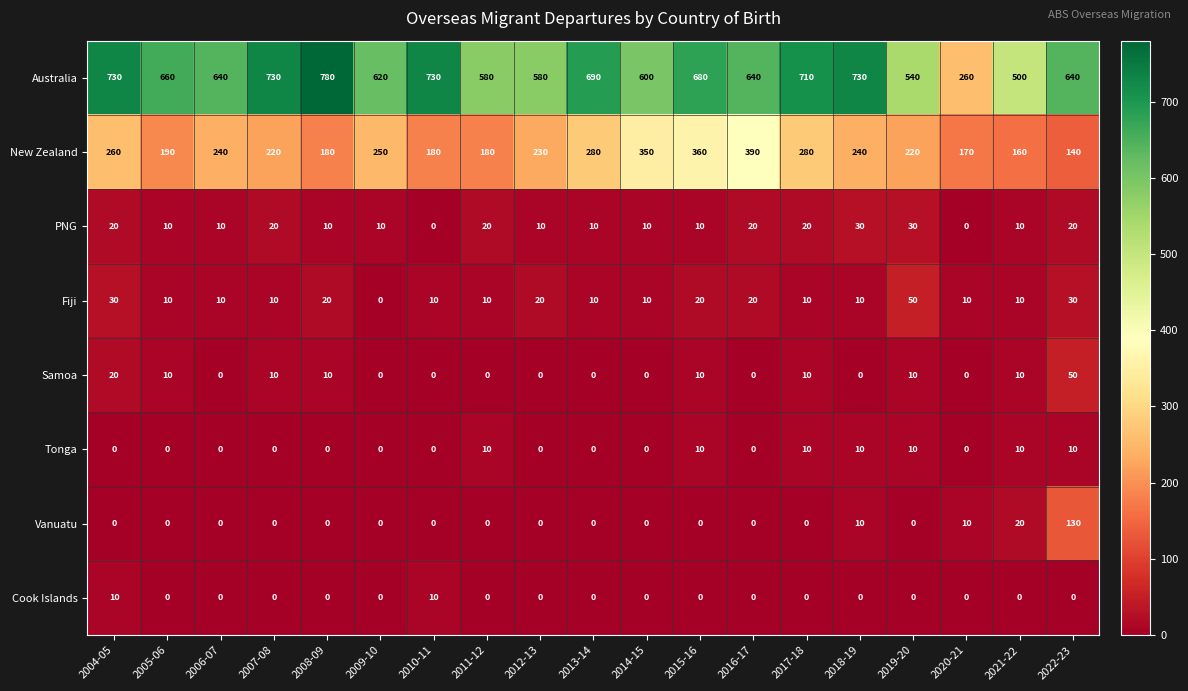

At which category is the sum across all series the highest?

2015-16